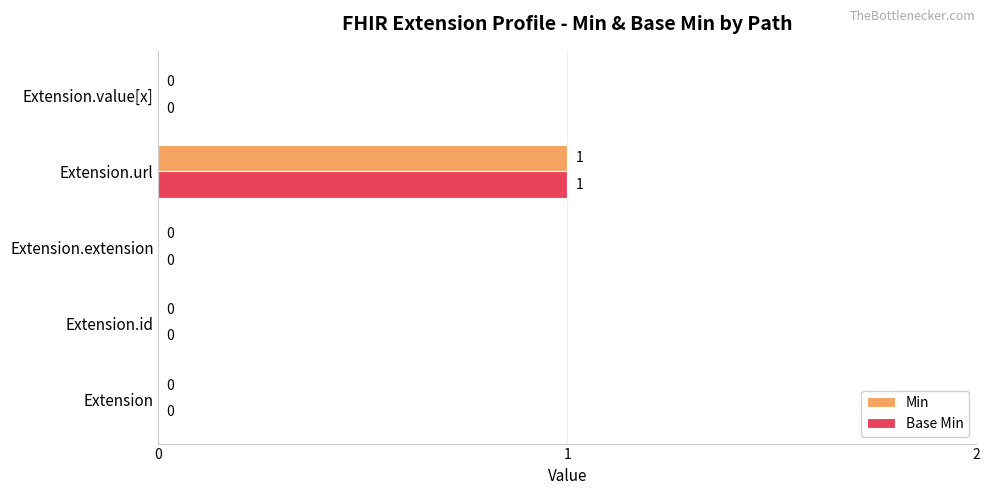

At which category is the sum across all series the highest?

Extension.url